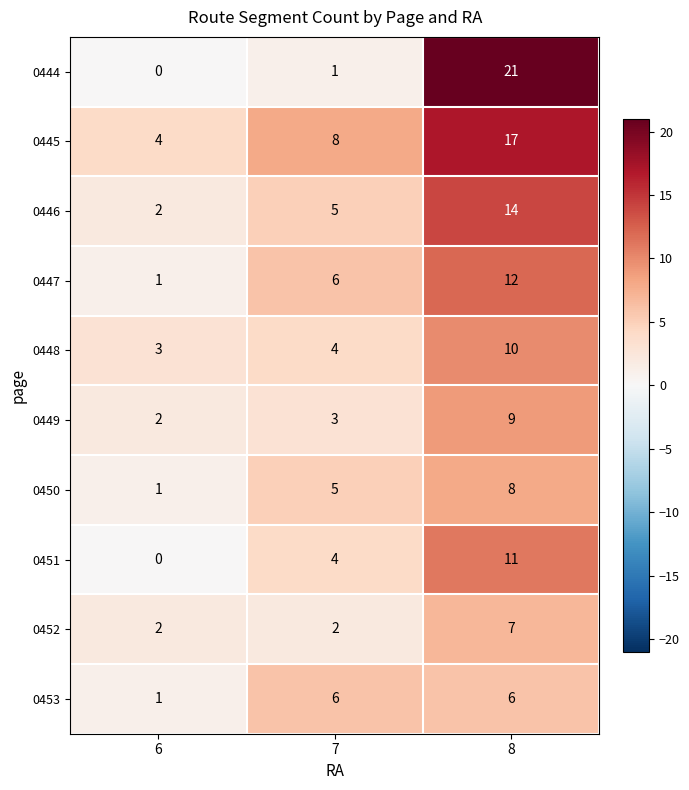

At which label is 0448 closest to 6?

7